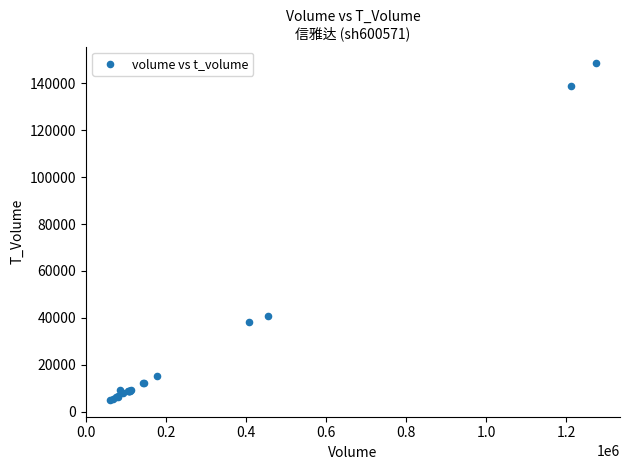

What Y value in the scatter plot is closest to 76771?

40987